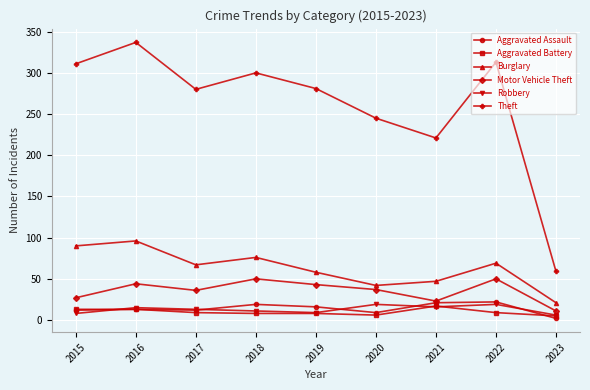

Which label corresponds to the largest value in the chart?

2016